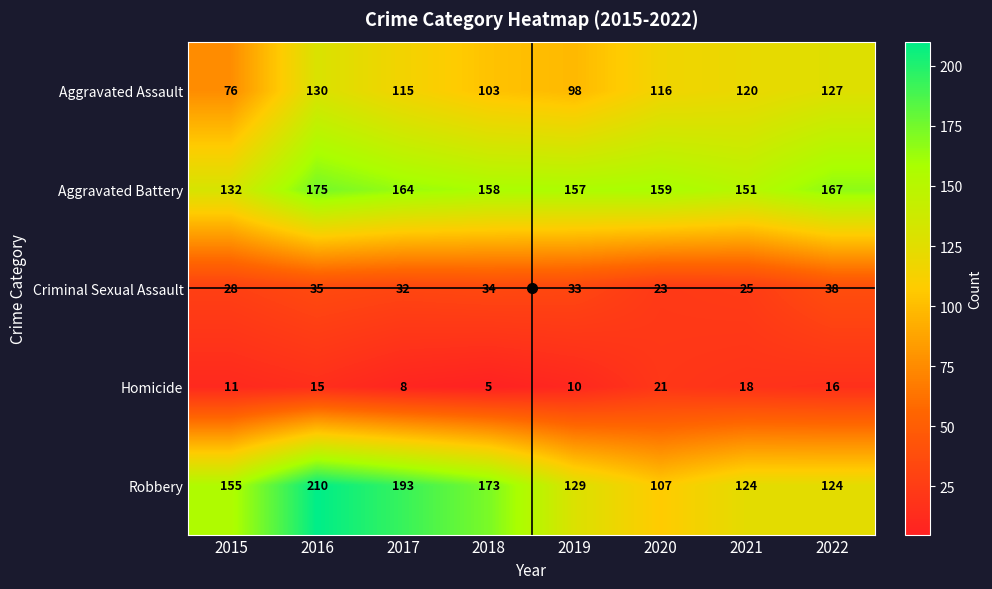

What is the difference between the highest and lowest values at 2017?

185